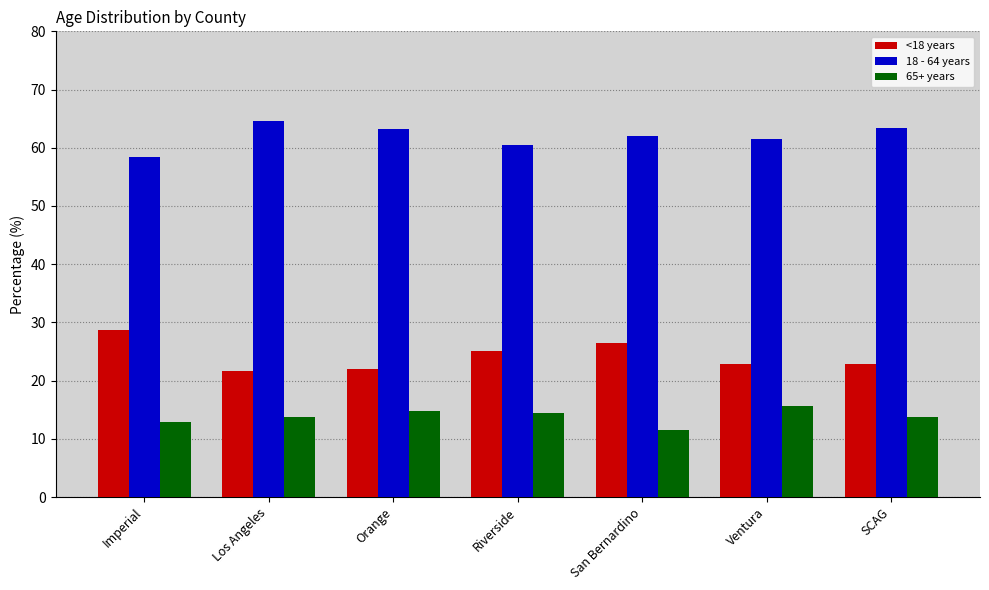

The 65+ years series shows 17.6 at Imperial. True or false?

False